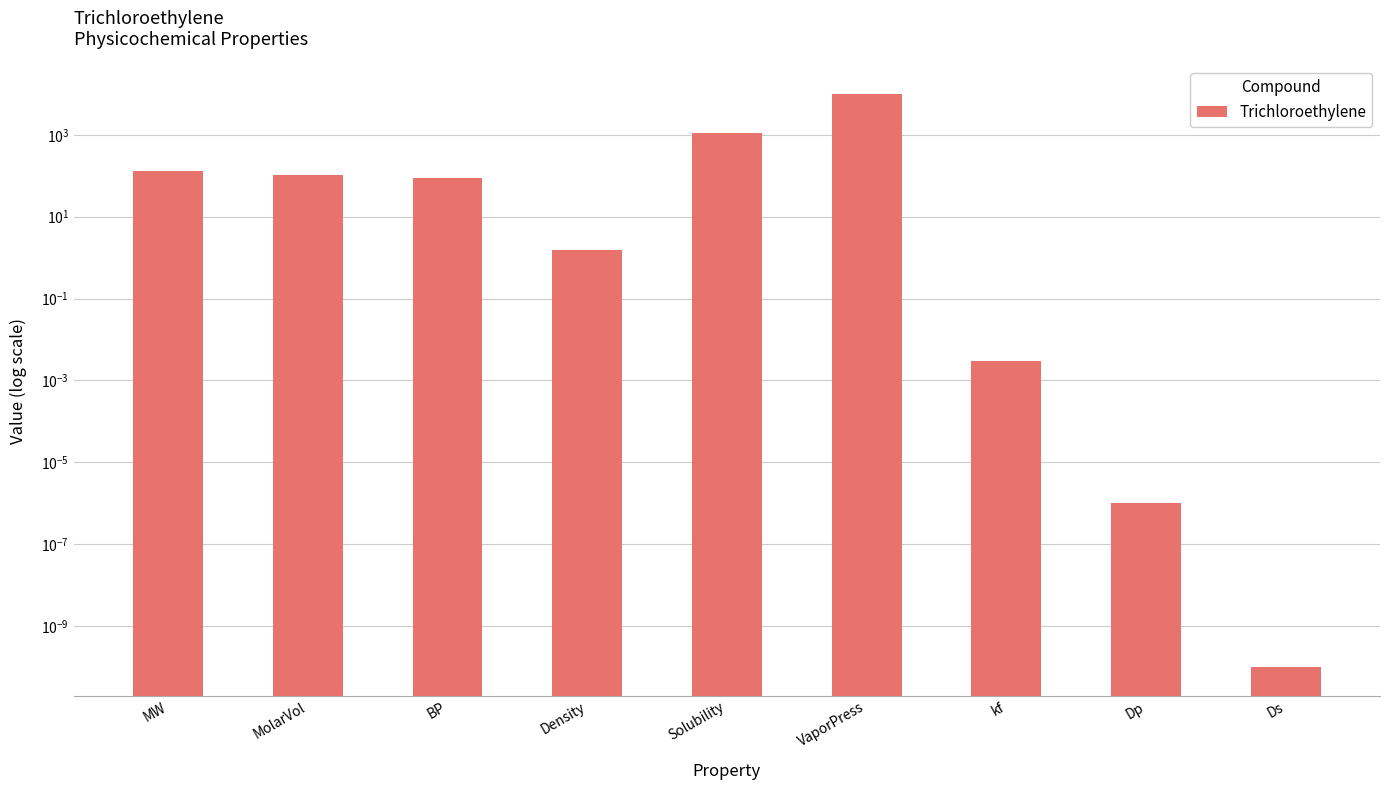

Rank the categories by value from highest to lowest.

VaporPress, Solubility, MW, MolarVol, BP, Density, kf, Dp, Ds